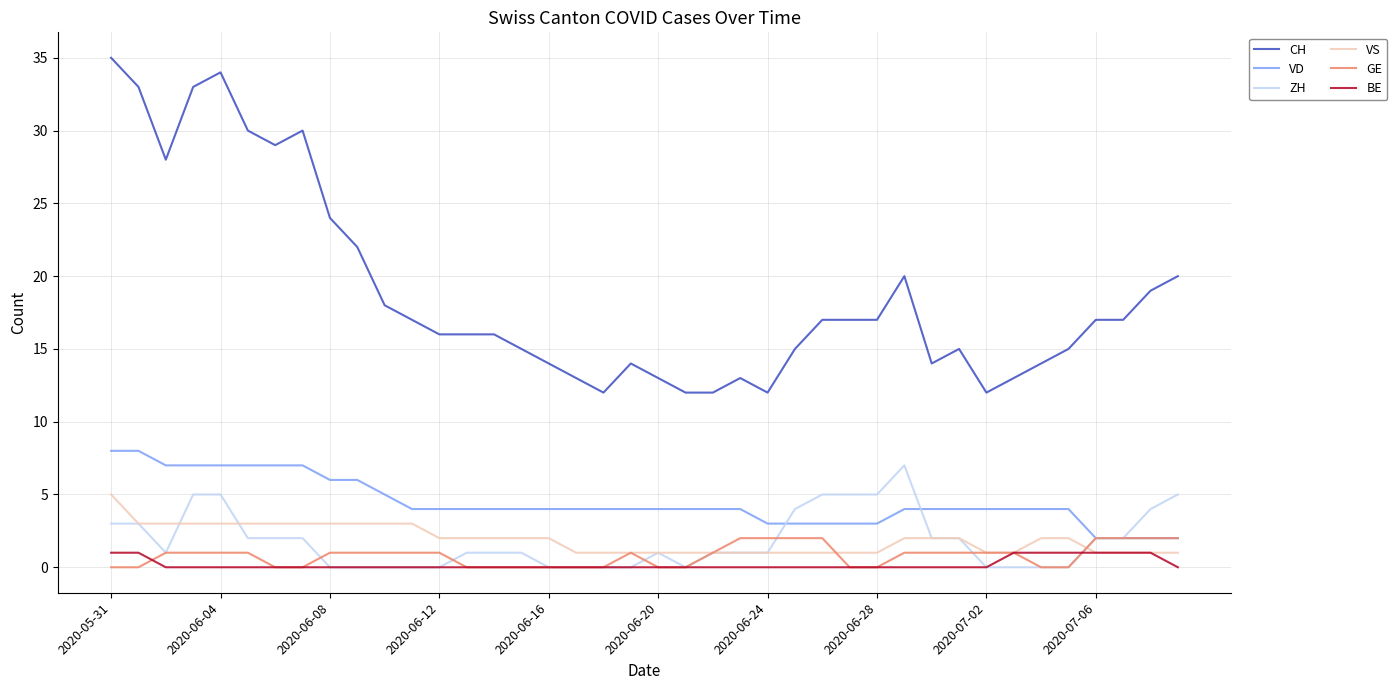

True or false: VD and CH intersect in this chart.

False